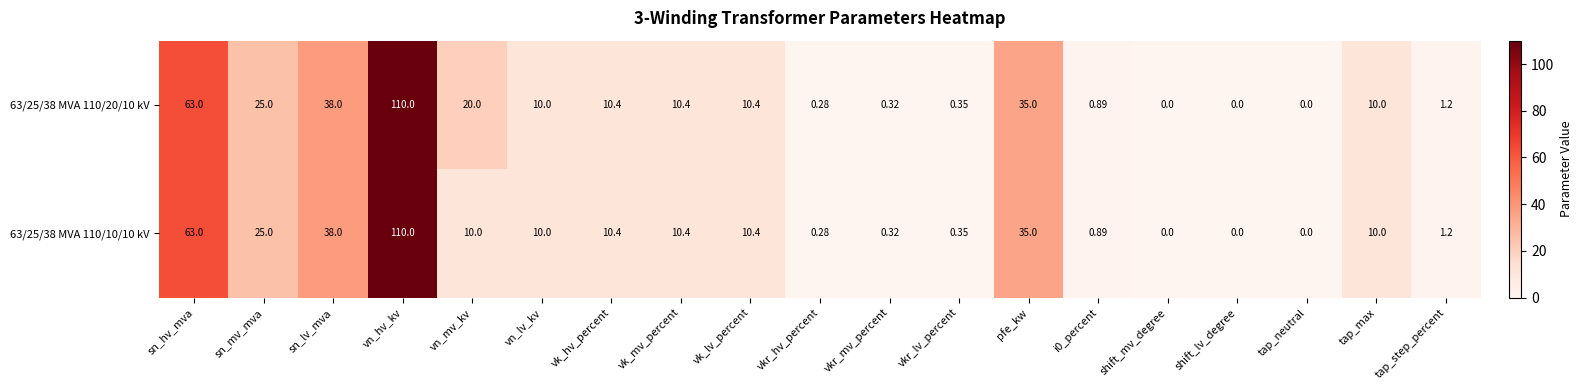

Which category has the highest value in the 63/25/38 MVA 110/10/10 kV series?

vn_hv_kv